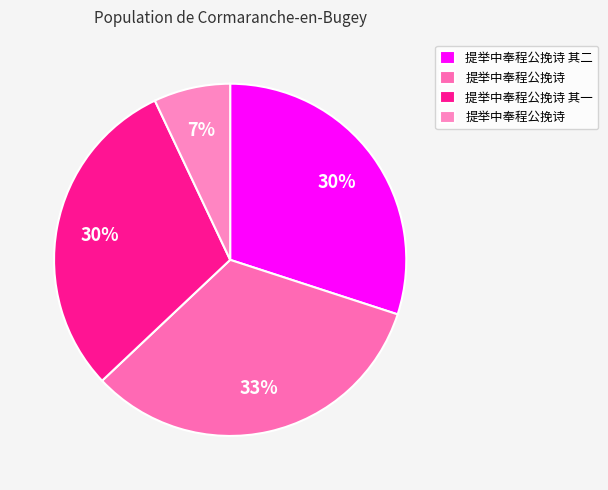

Is there any slice that represents more than half of the pie?

No